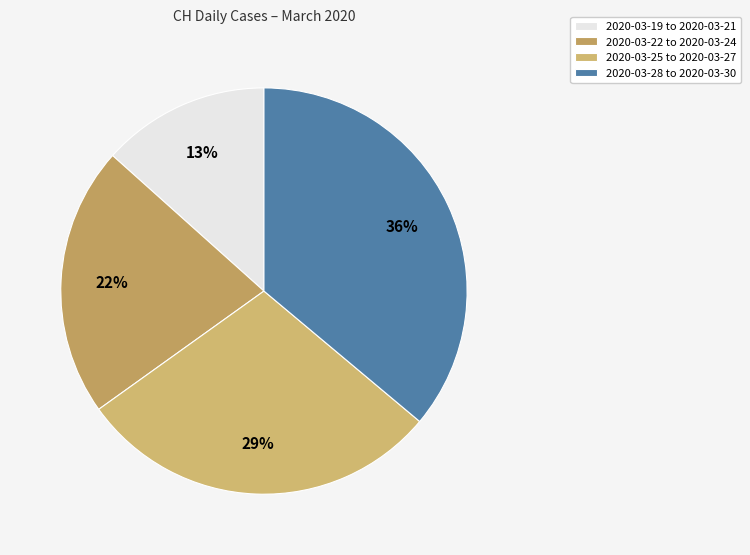

To the nearest percent, what is the difference between the largest and smallest slice percentages?

23%